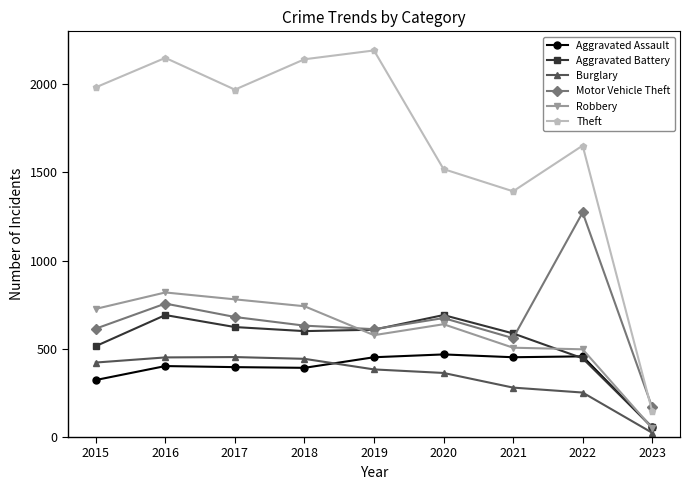

At which category is the sum across all series the highest?

2016